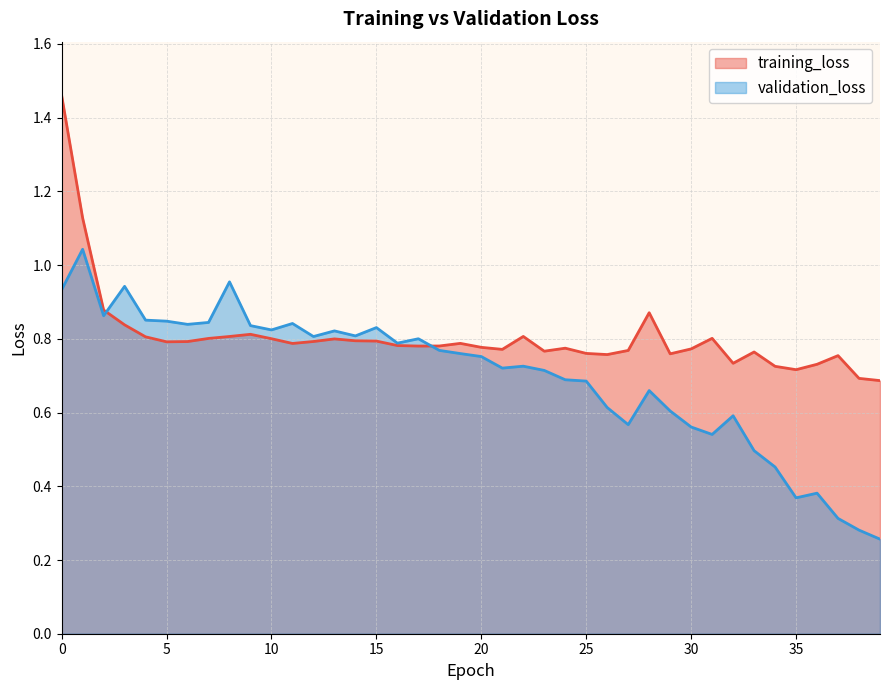

Reading left to right, extract all data points from this chart.

training_loss: 1.5	1.1	0.9	0.8	0.8	0.8	0.8	0.8	0.8	0.8	0.8	0.8	0.8	0.8	0.8	0.8	0.8	0.8	0.8	0.8	0.8	0.8	0.8	0.8	0.8	0.8	0.8	0.8	0.9	0.8	0.8	0.8	0.7	0.8	0.7	0.7	0.7	0.8	0.7	0.7
validation_loss: 0.9	1.0	0.9	0.9	0.9	0.8	0.8	0.8	1.0	0.8	0.8	0.8	0.8	0.8	0.8	0.8	0.8	0.8	0.8	0.8	0.8	0.7	0.7	0.7	0.7	0.7	0.6	0.6	0.7	0.6	0.6	0.5	0.6	0.5	0.5	0.4	0.4	0.3	0.3	0.3